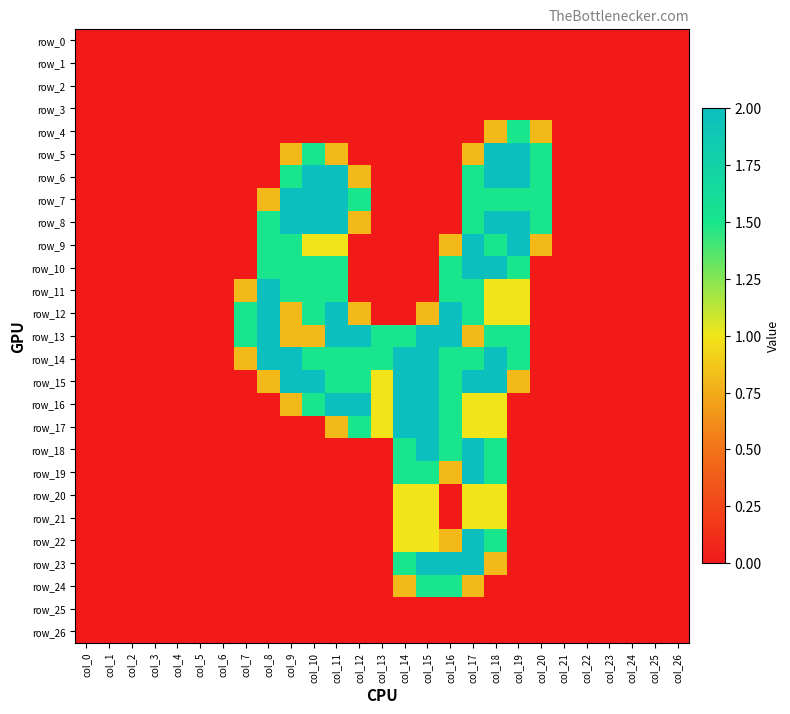

What is the difference between the maximum and minimum values in the row_21 series?

1.0